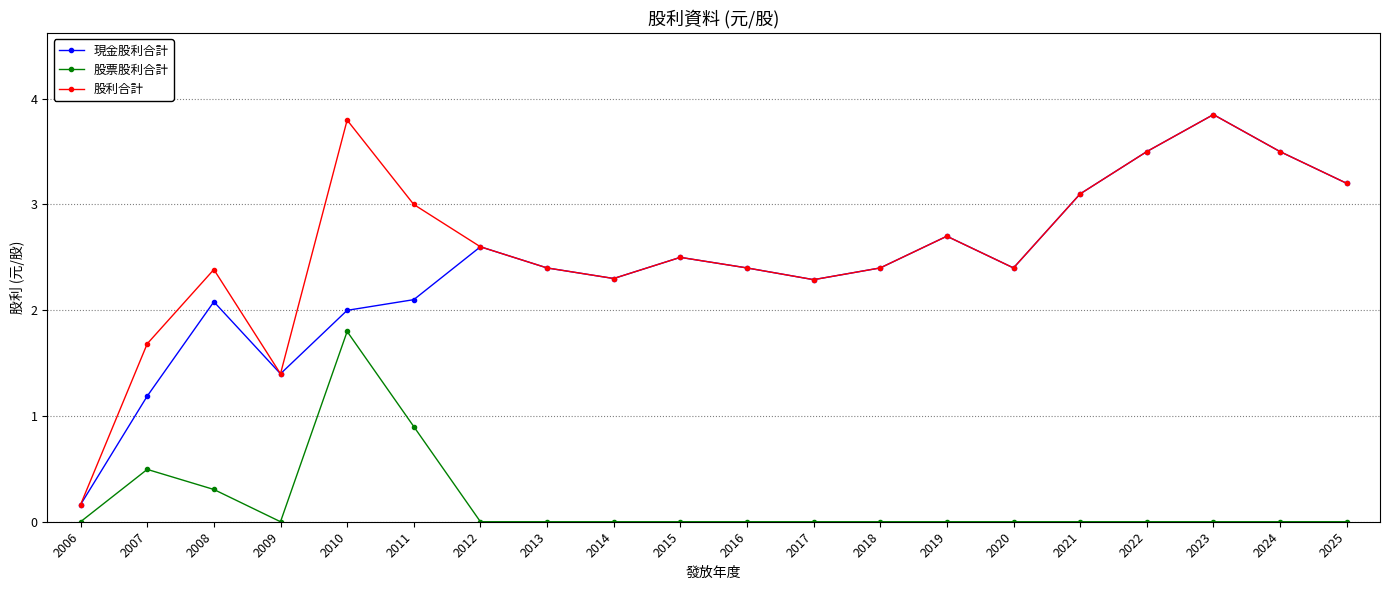

Where is the first local minimum for 股票股利合計?

2009